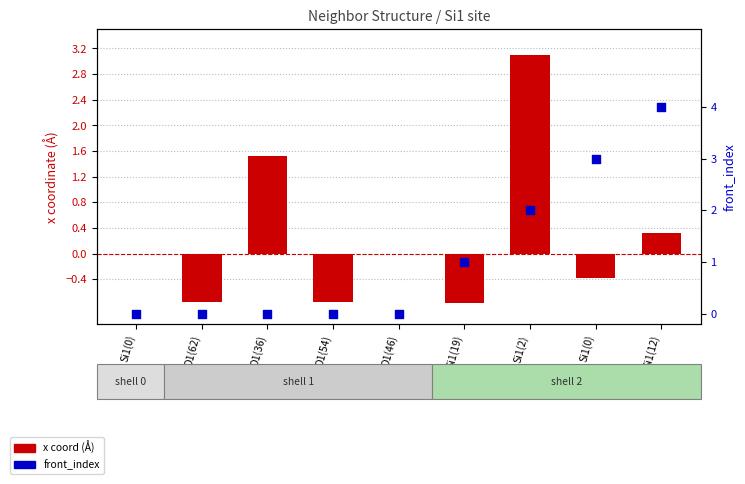

Is the value of x coord (Å) at O1(54) greater than the value of front_index at O1(36)?

No